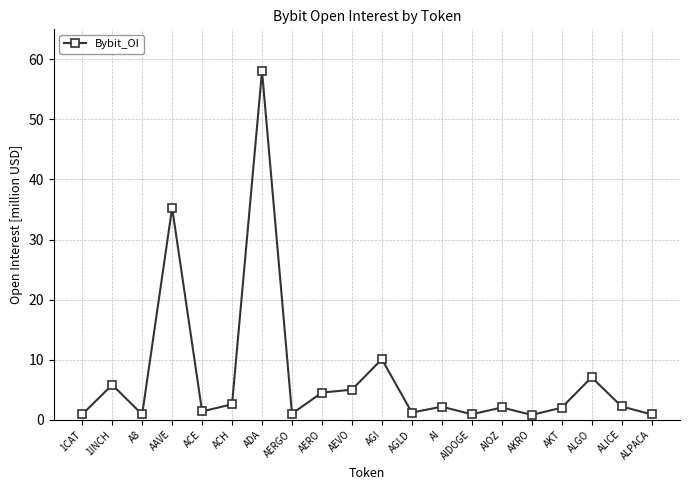

What is the average value?

7.2